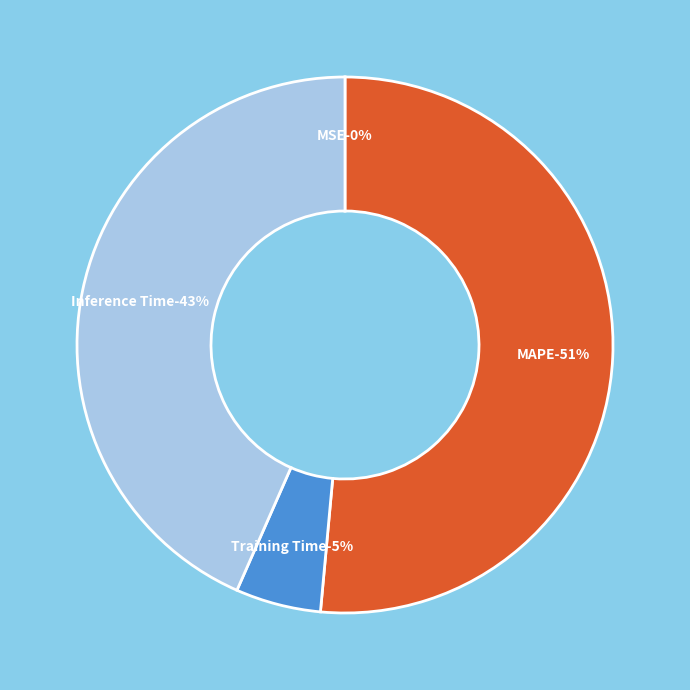

To the nearest percent, what is the average slice percentage?

25%